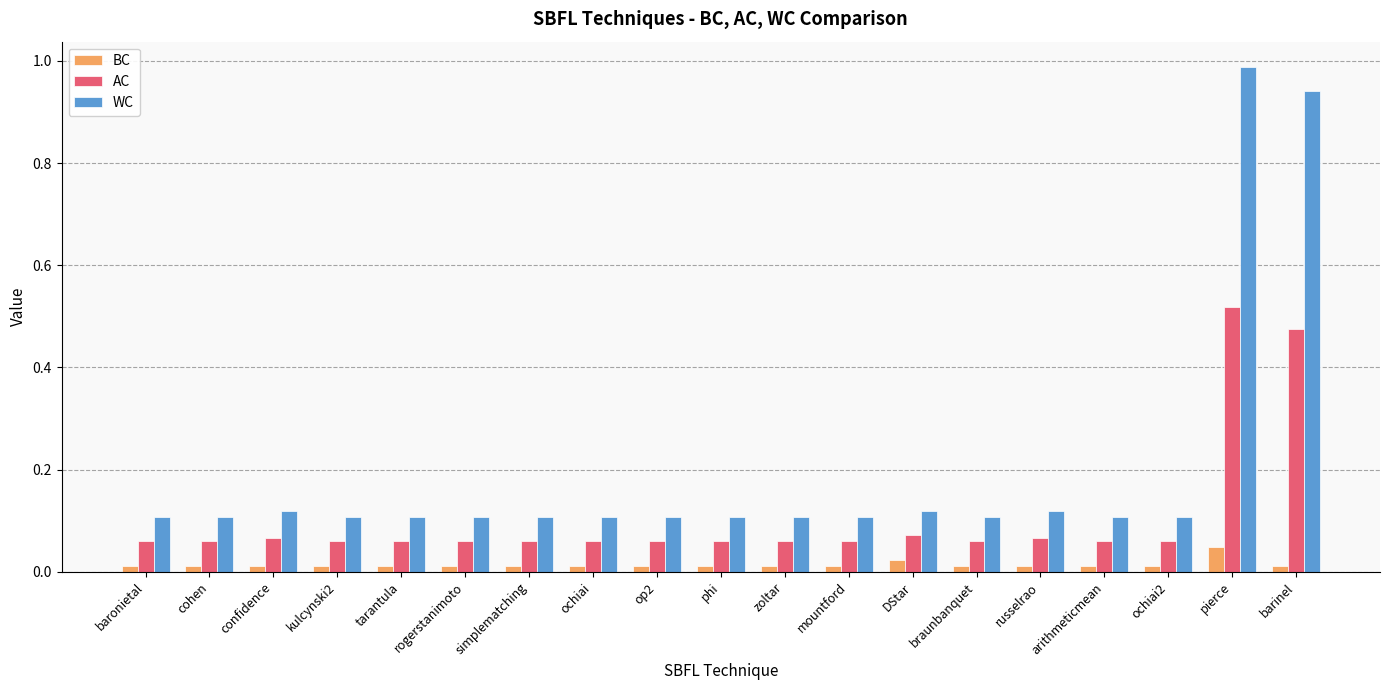

What is the label of the 1st bar from the left?

baronietal